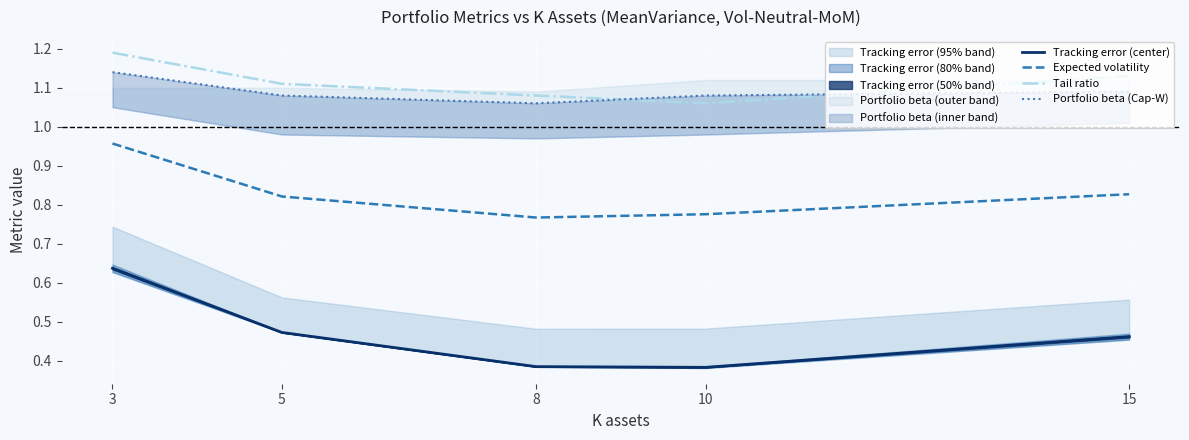

At which category does Tail ratio reach its first local valley?

10